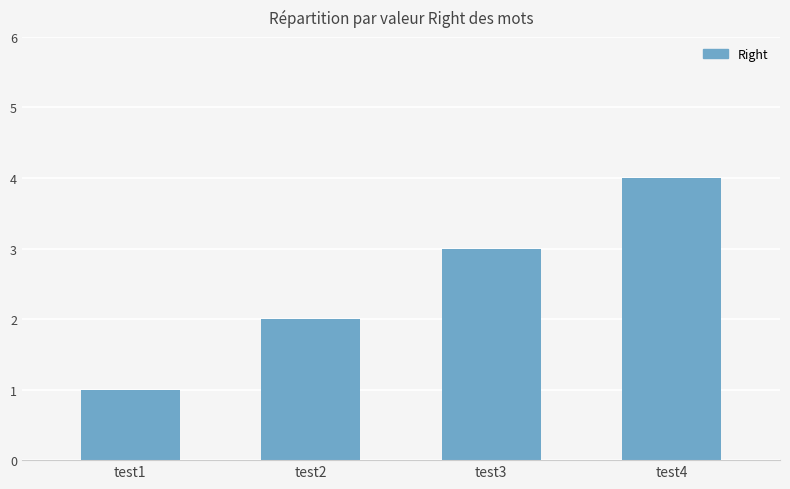

What is the difference between the second highest and minimum values?

2